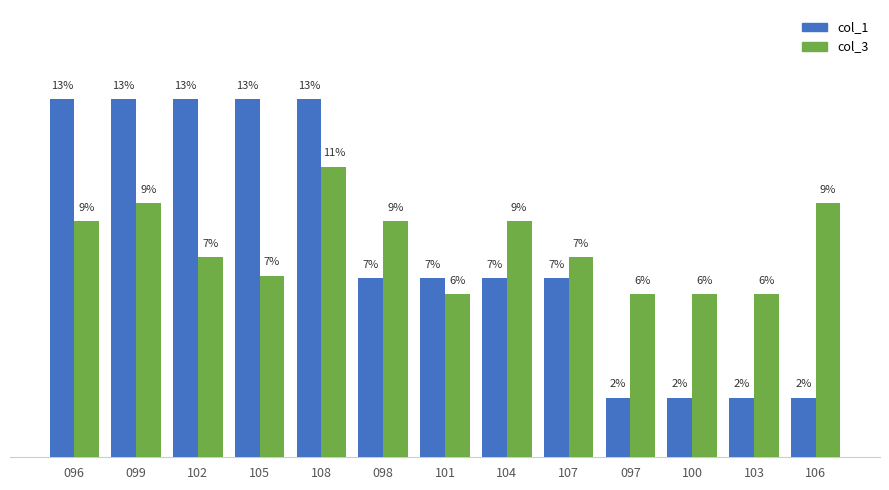

True or false: col_3 has a value of 8.6 at 104.

True